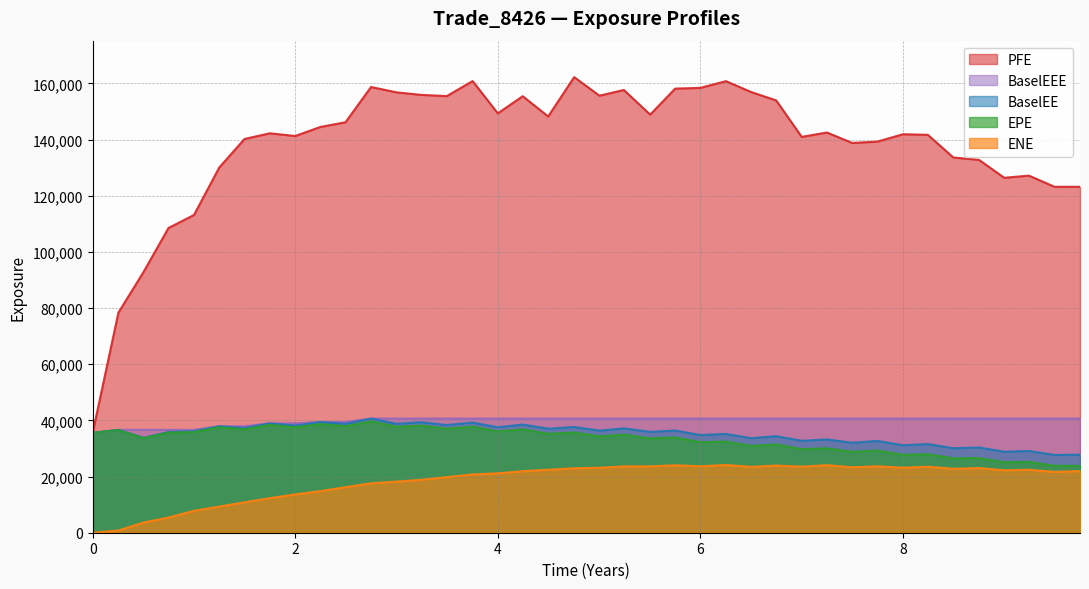

What is the value of the BaselEE point at the 34th from the left?

31567.8